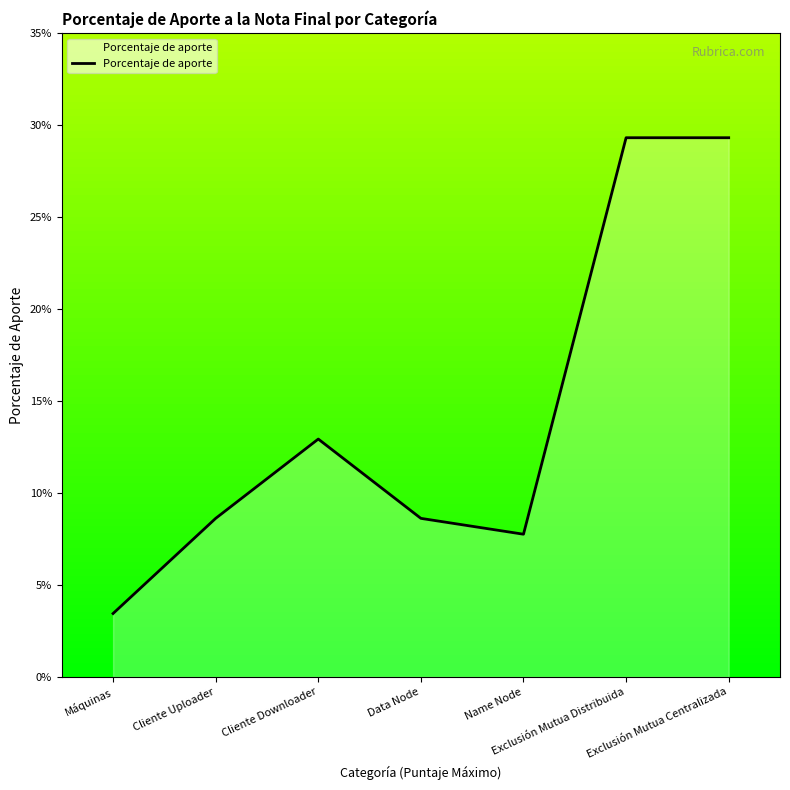

What is the sum of all values?

1.0